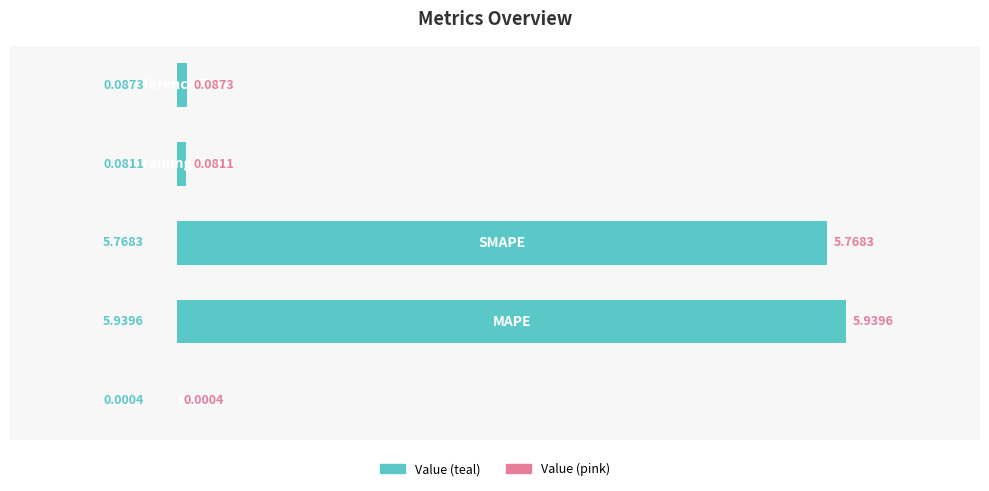

What is the sum of all values?

11.9